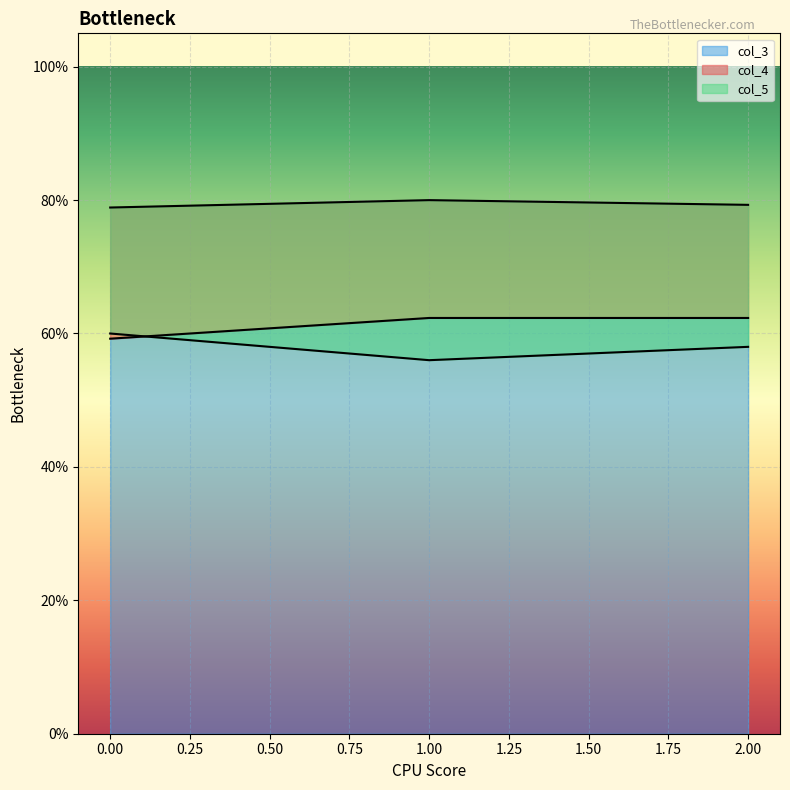

What is the minimum value shown in the chart?

0.6